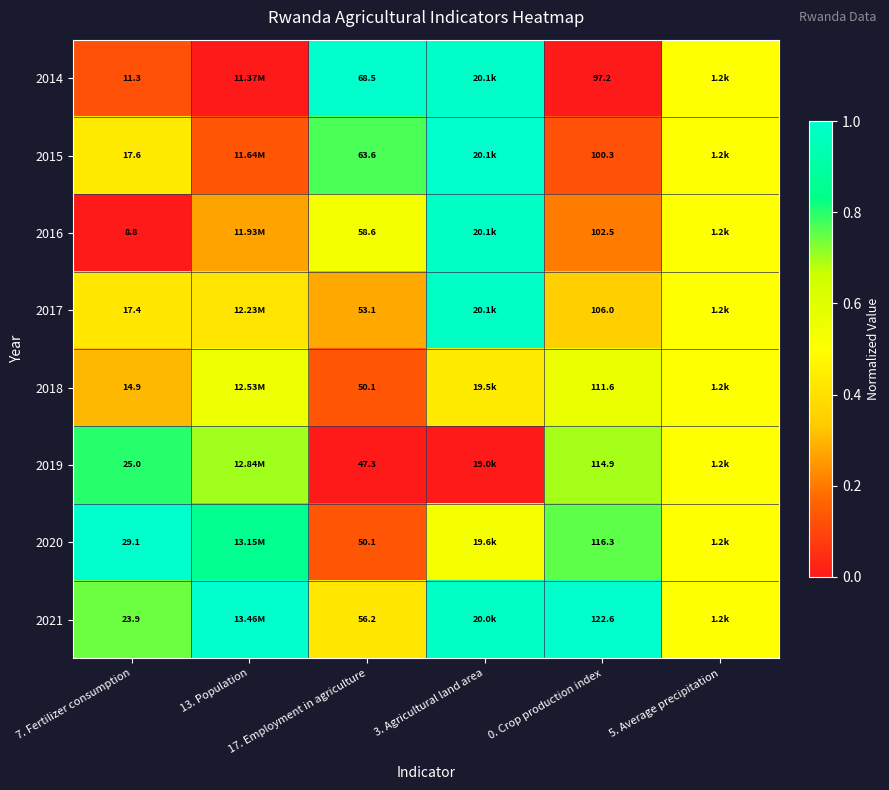

Is the value of 2016 at 7. Fertilizer consumption greater than the value of 2017 at 7. Fertilizer consumption?

No